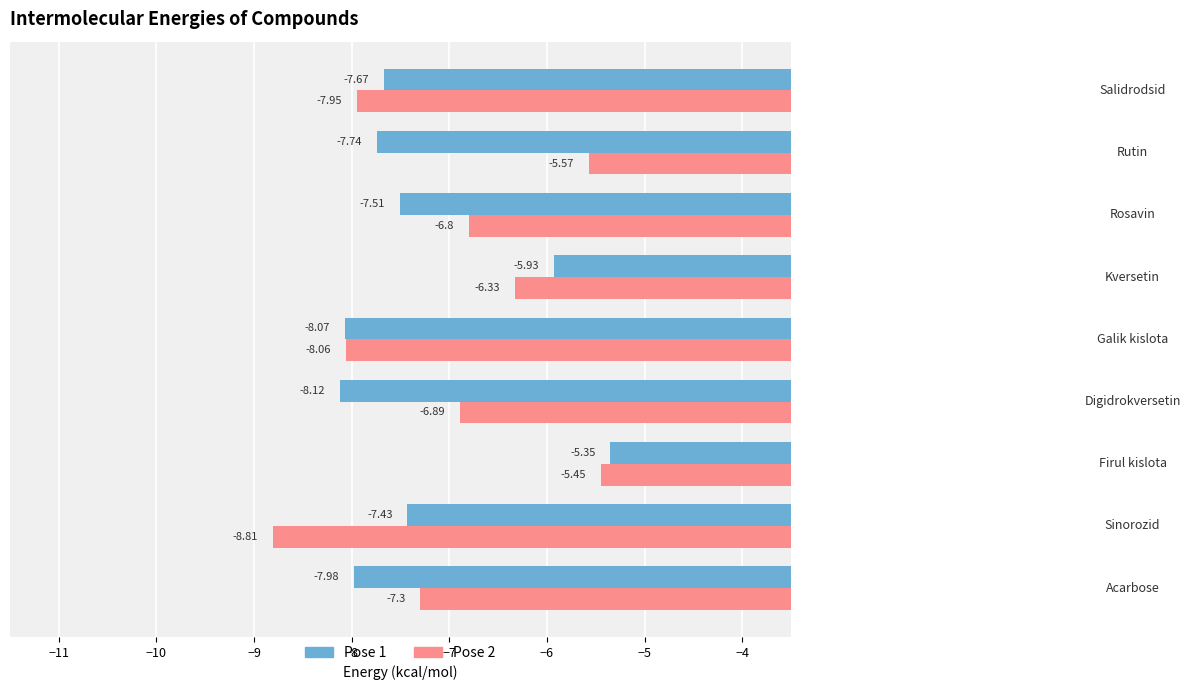

At how many categories does at least one series exceed -6?

3